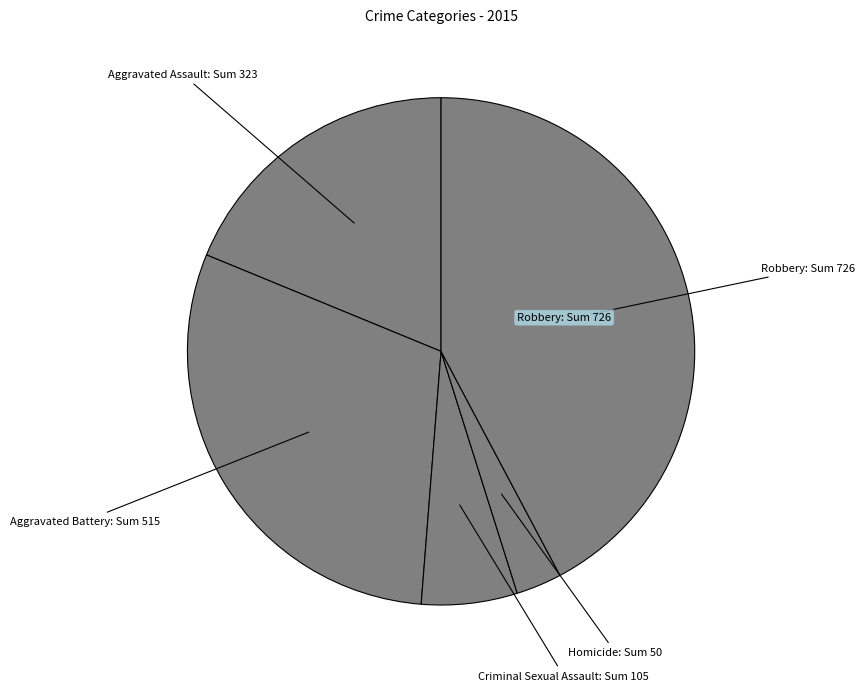

True or false: Criminal Sexual Assault accounts for 1% of the total.

False